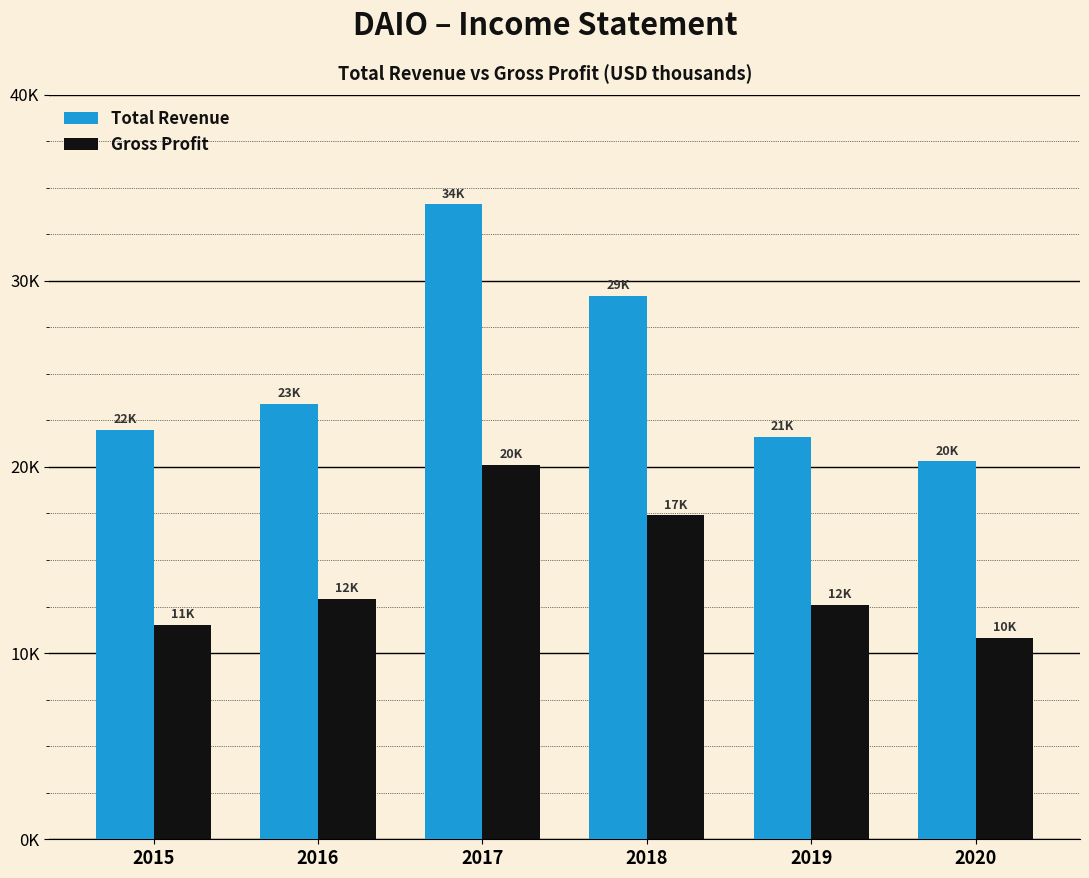

Which series has the widest spread of values?

Total Revenue